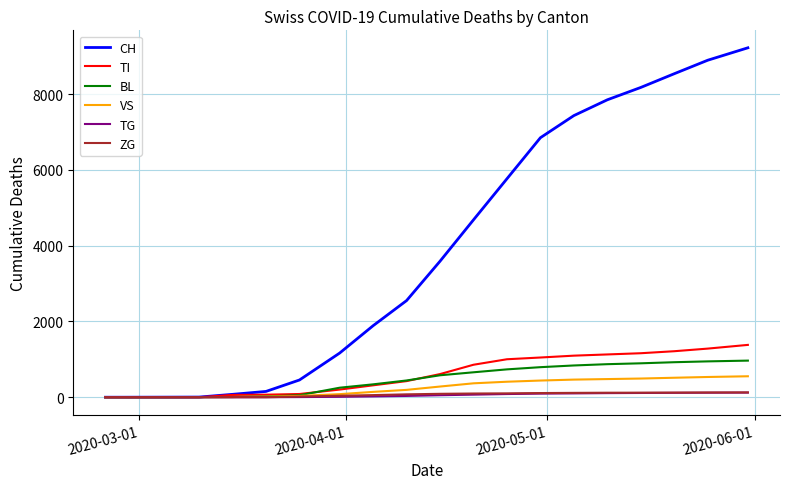

Which series has the widest spread of values?

CH